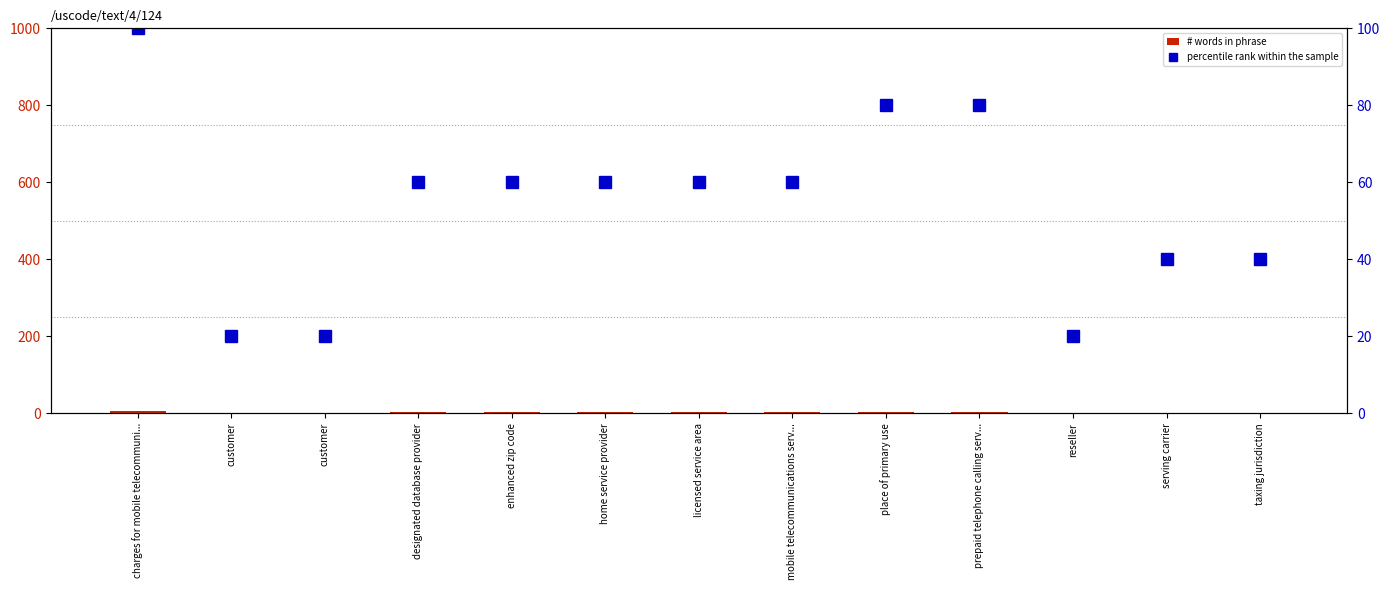

Rank the series by their maximum value, from highest to lowest.

percentile rank within the sample, # words in phrase